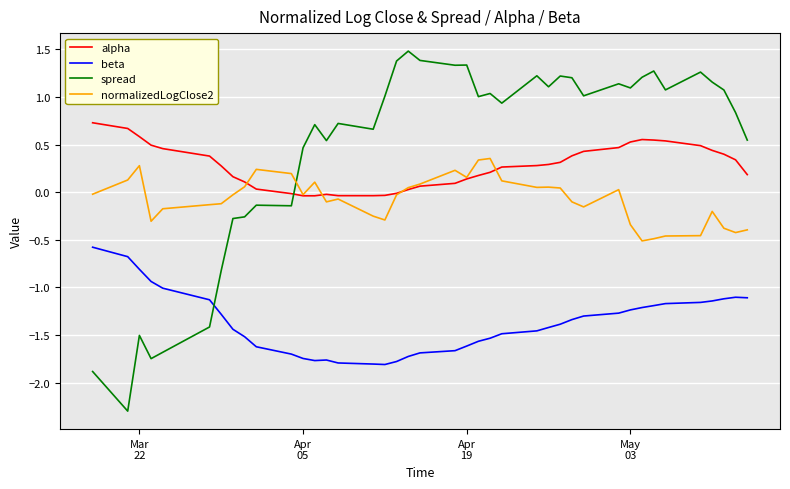

What is the average value of the alpha series?

0.3